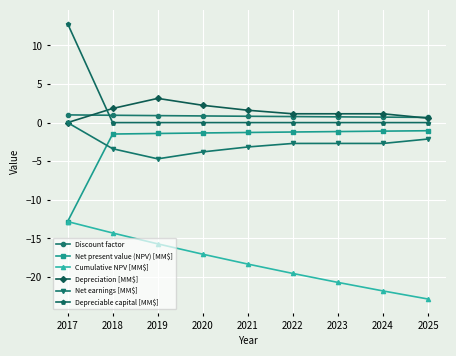

What is the sum of the Cumulative NPV [MM$] values at 2022 and 2021?

-37.9